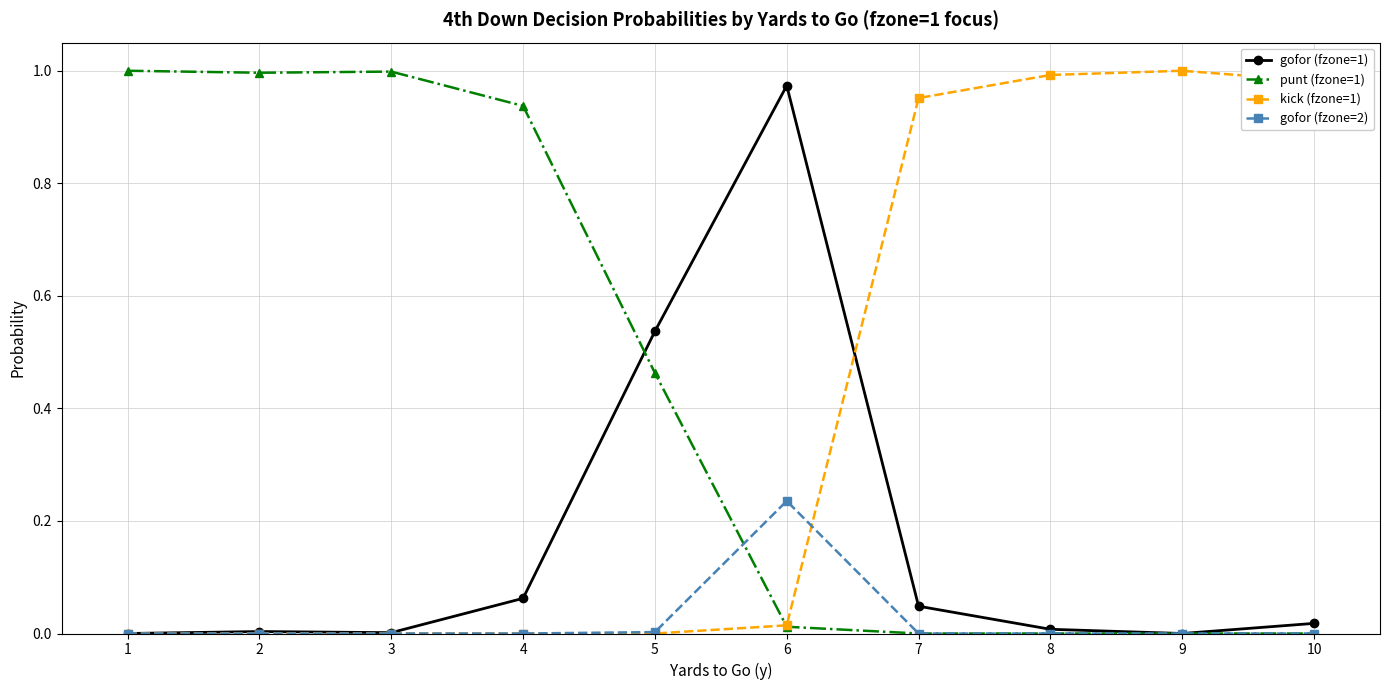

True or false: gofor (fzone=2) has a value of -0.2 at 3.

False